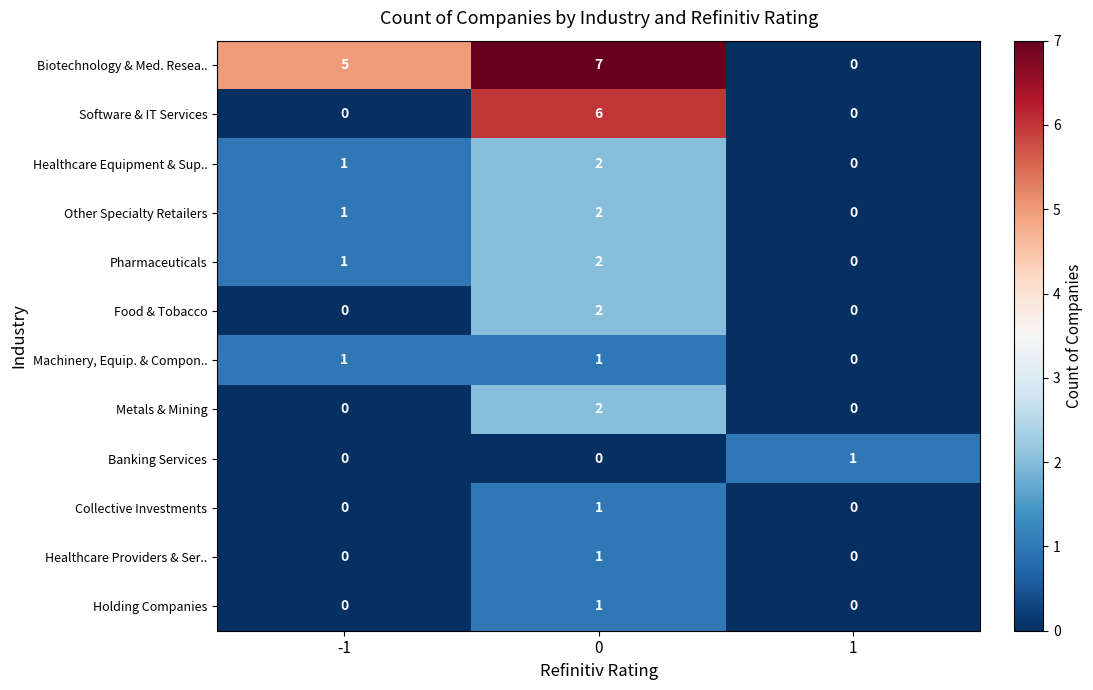

Which series has the largest range (max minus min)?

Biotechnology & Med. Resea..